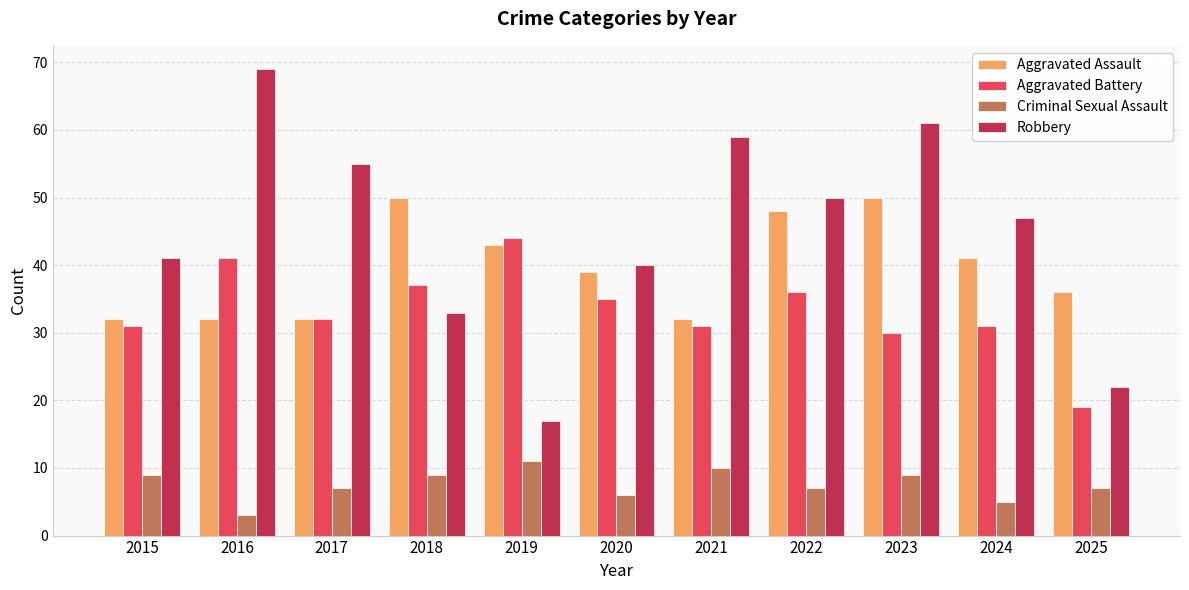

Count the number of categories in the chart.

11